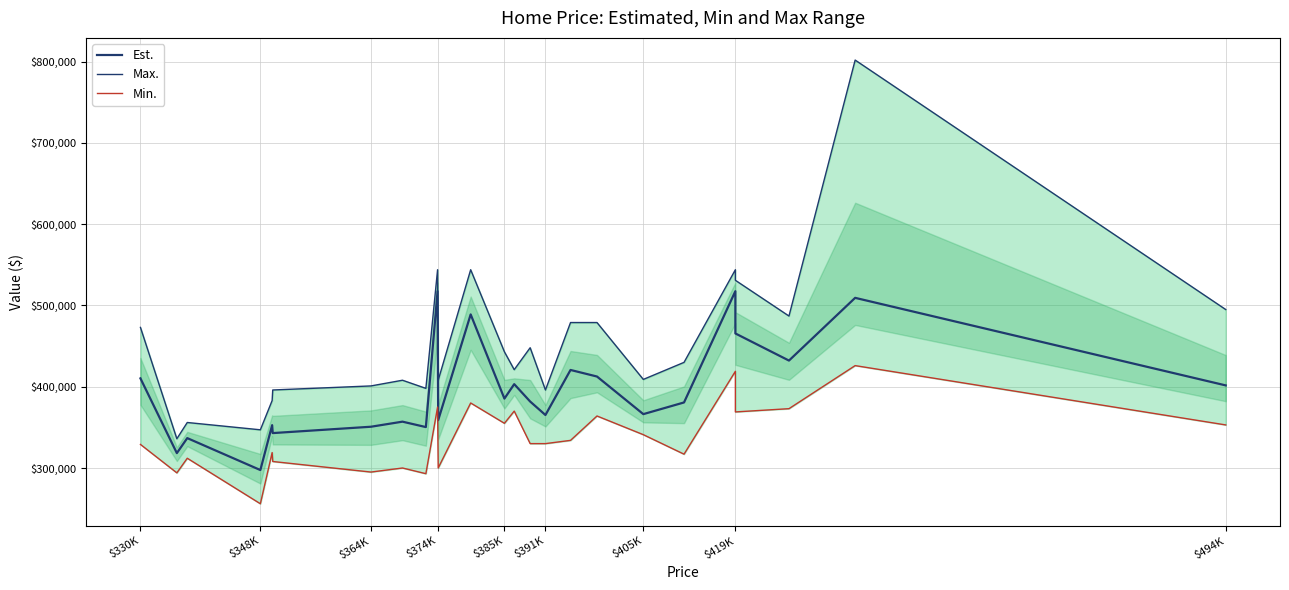

Where is Est. nearest to the value 407539?

$330K